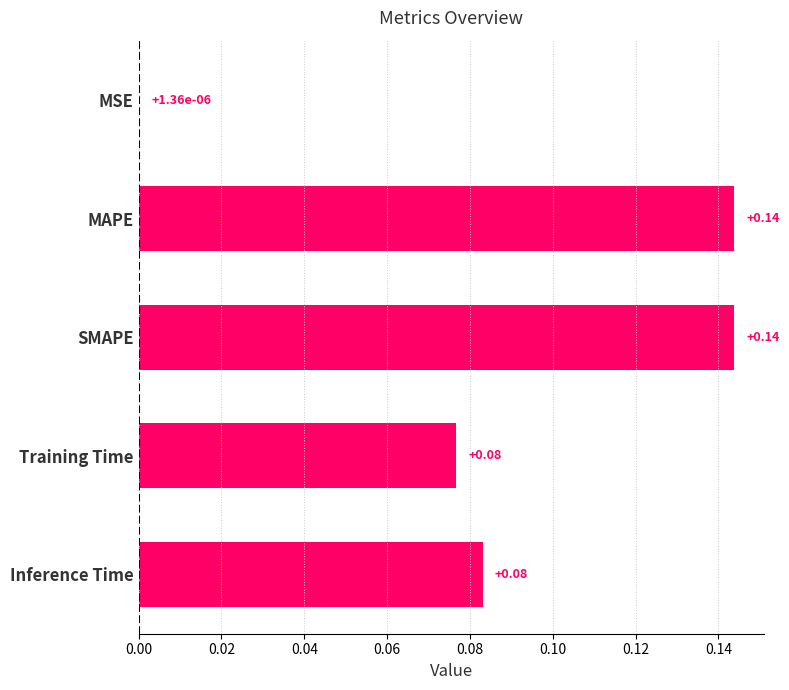

What is the change in value from MSE to Training Time?

+0.1